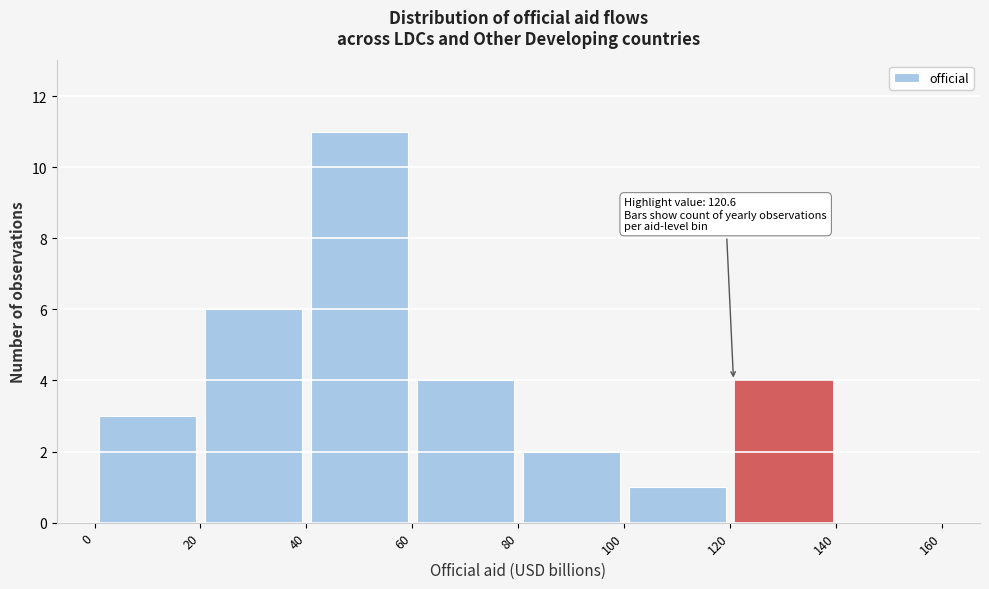

Which range on the x-axis has the tallest bar?

40 to 60